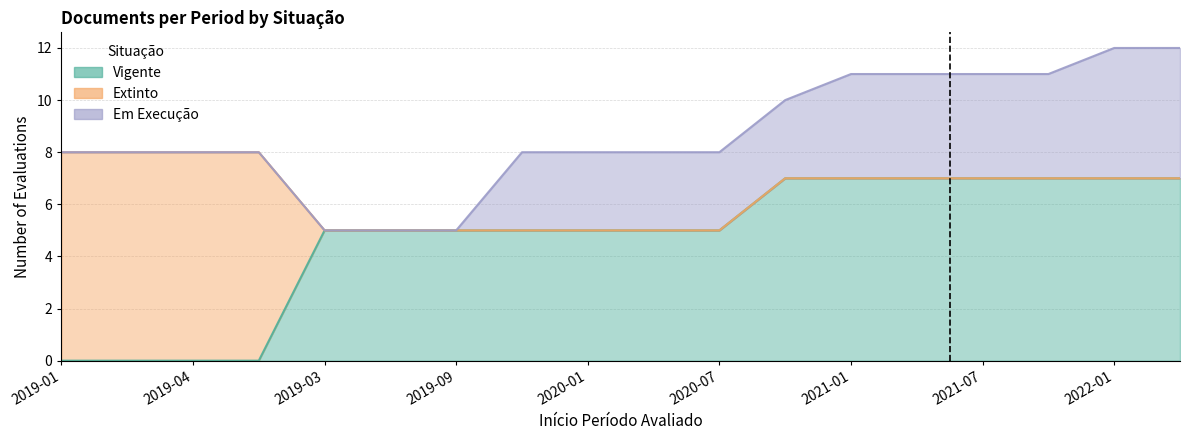

What is the average value of the Vigente series?

5